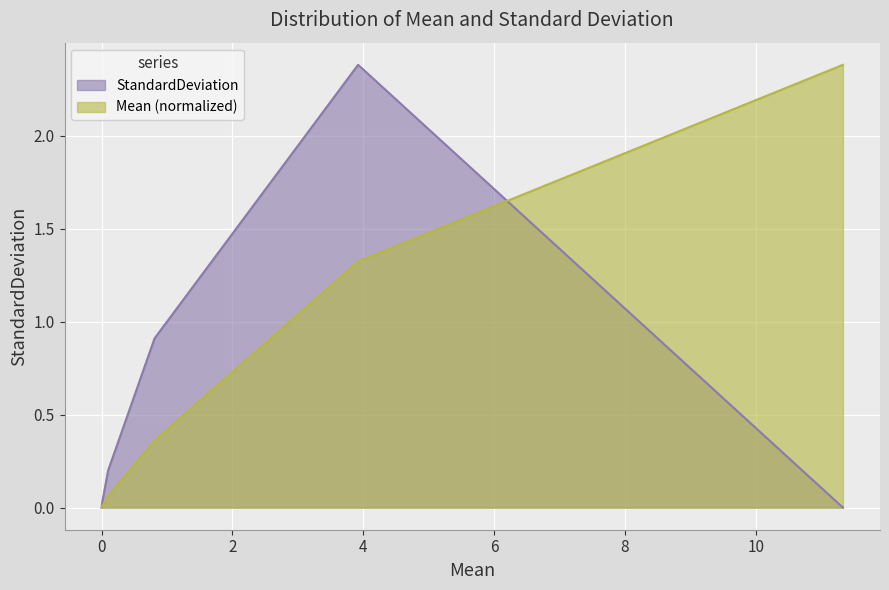

What is the highest value of the StandardDeviation series?

2.4